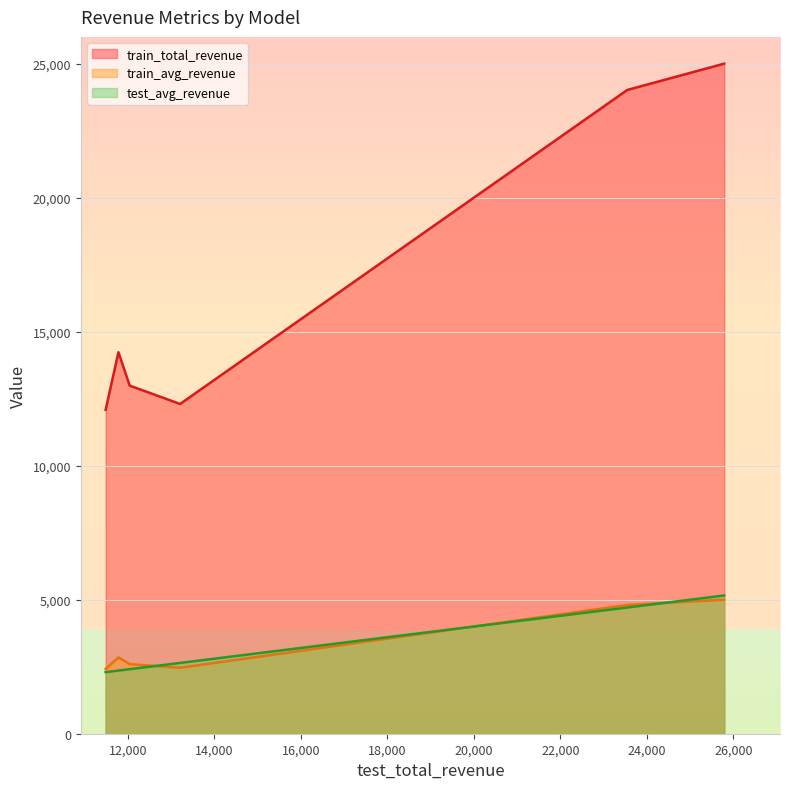

Which series has the widest spread of values?

train_total_revenue